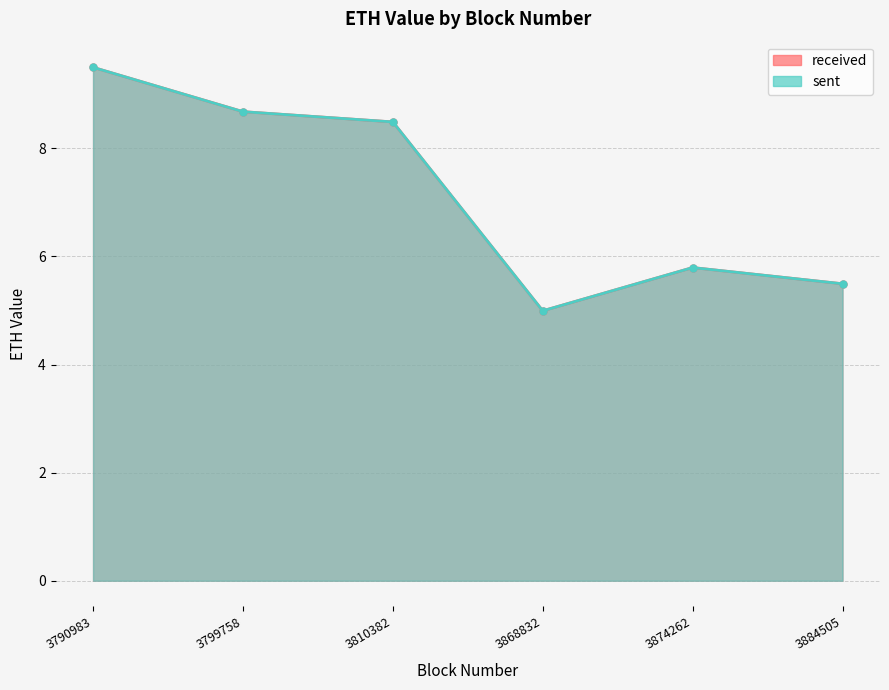

At how many categories does at least one series exceed 6?

3